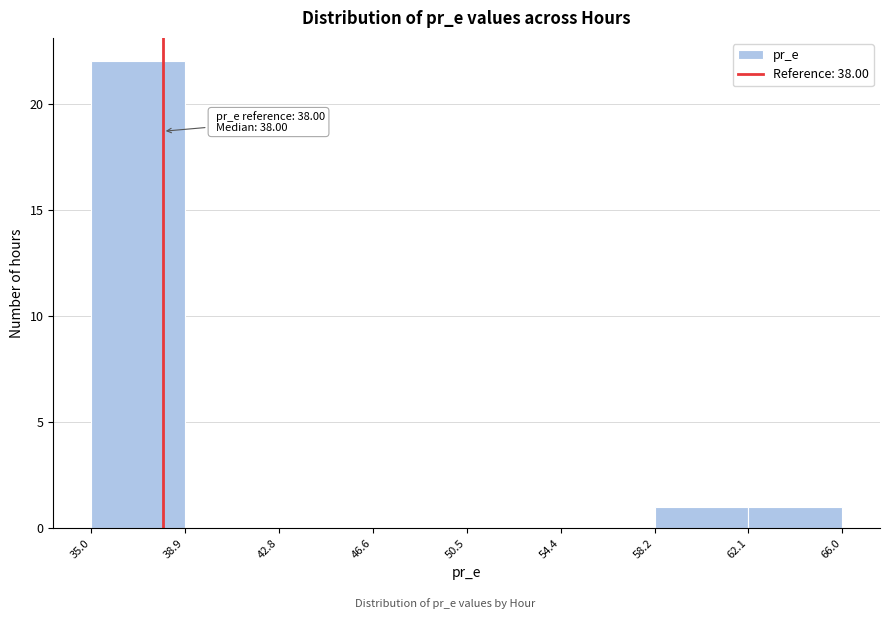

Which range on the x-axis has the tallest bar?

35.0 to 38.9